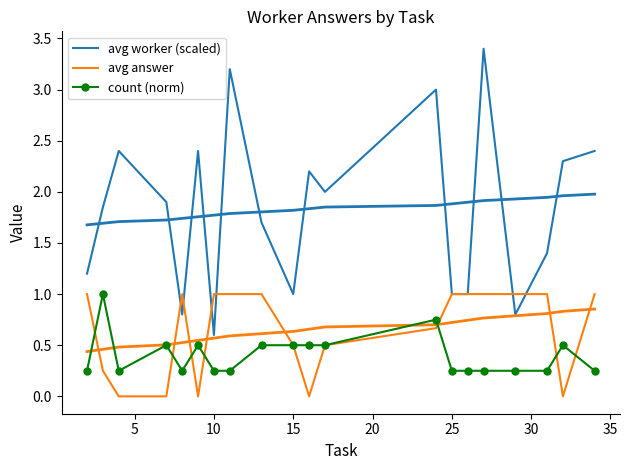

What is the difference between the highest and lowest values at 5?

1.6